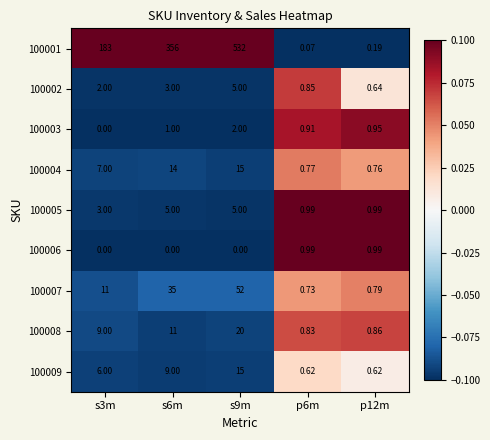

Is the value of 100003 at p6m greater than the value of 100007 at s3m?

No